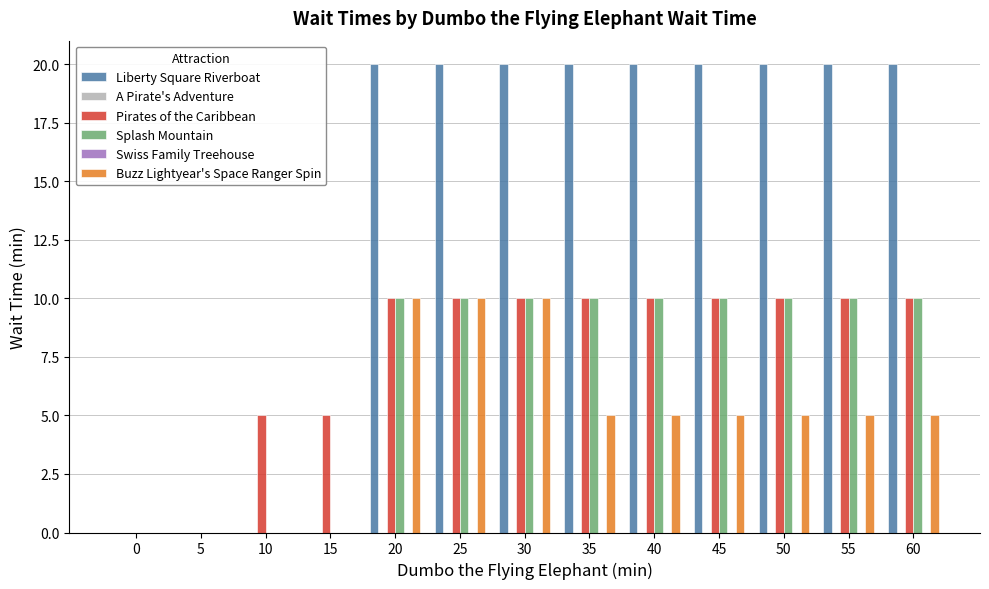

Between 30 and 55, which series saw the biggest shift?

Buzz Lightyear's Space Ranger Spin